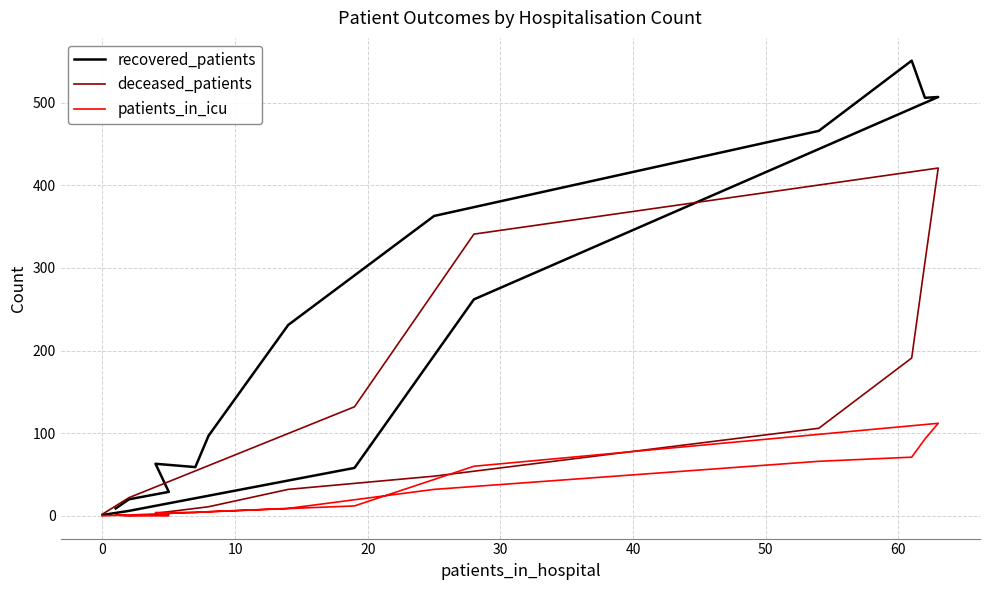

Reading left to right, transcribe all the data shown in this chart.

recovered_patients: 9	20	29	63	59	97	231	363	466	551	506	507	262	58	6	1
deceased_patients: 1	0	2	3	9	11	32	48	106	191	307	421	341	132	22	2
patients_in_icu: 1	0	0	4	4	5	9	32	66	71	93	112	60	12	1	0